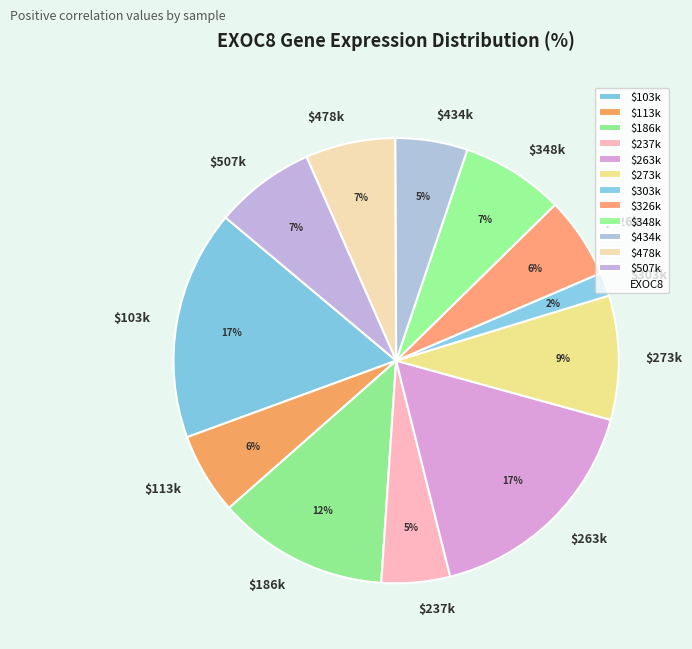

To the nearest percent, what is the average slice percentage?

8%